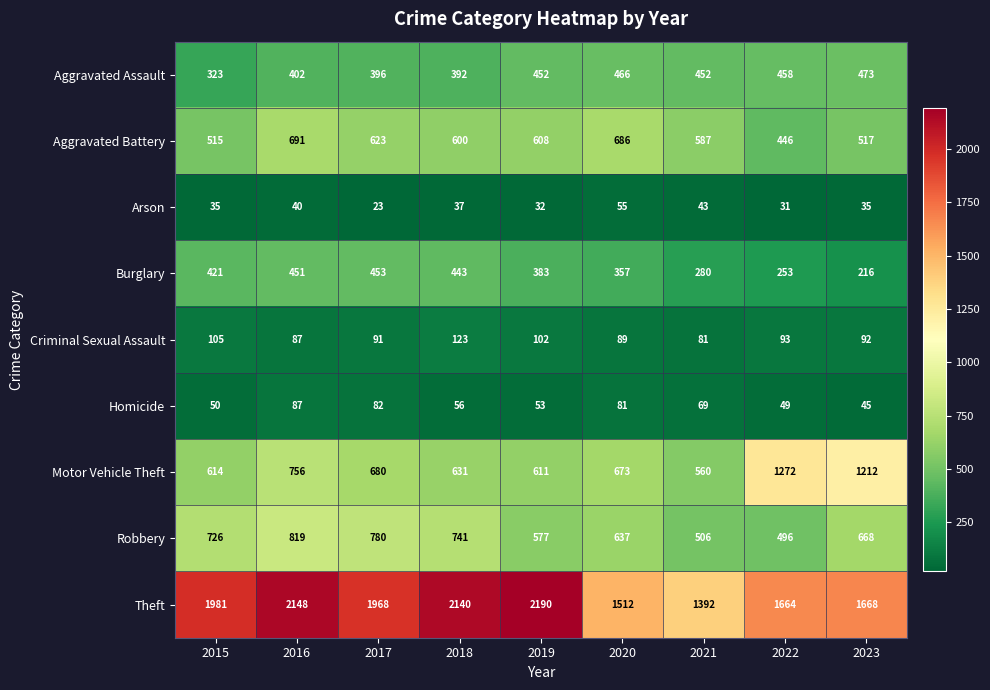

The value of Homicide at 2023 is 45. True or false?

True